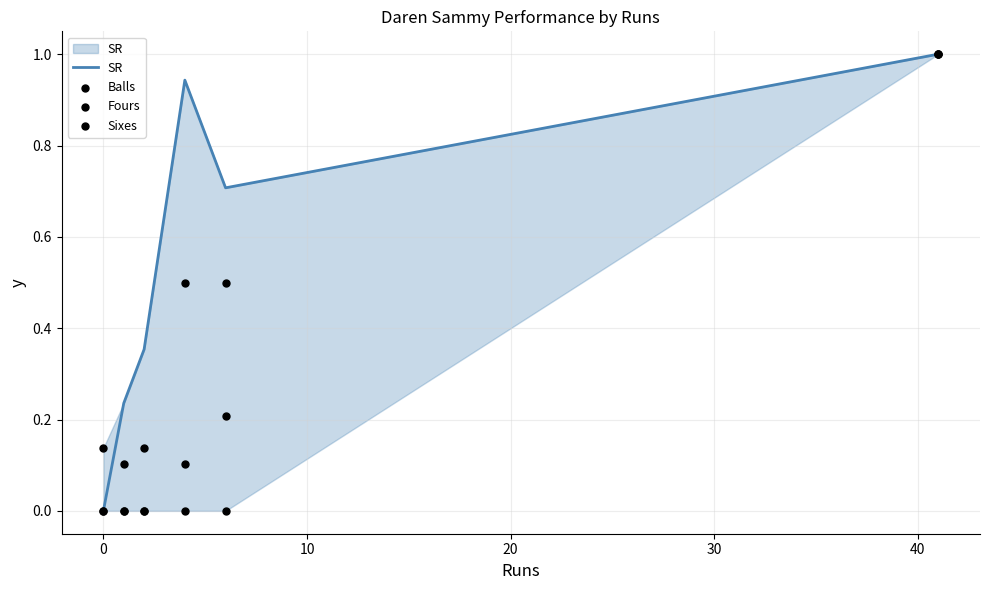

Which series reaches the minimum Y coordinate?

SR